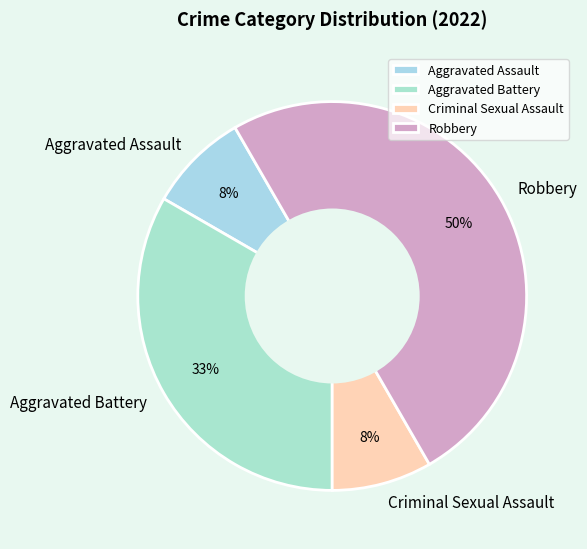

The Aggravated Assault slice represents 8% of the pie. True or false?

True